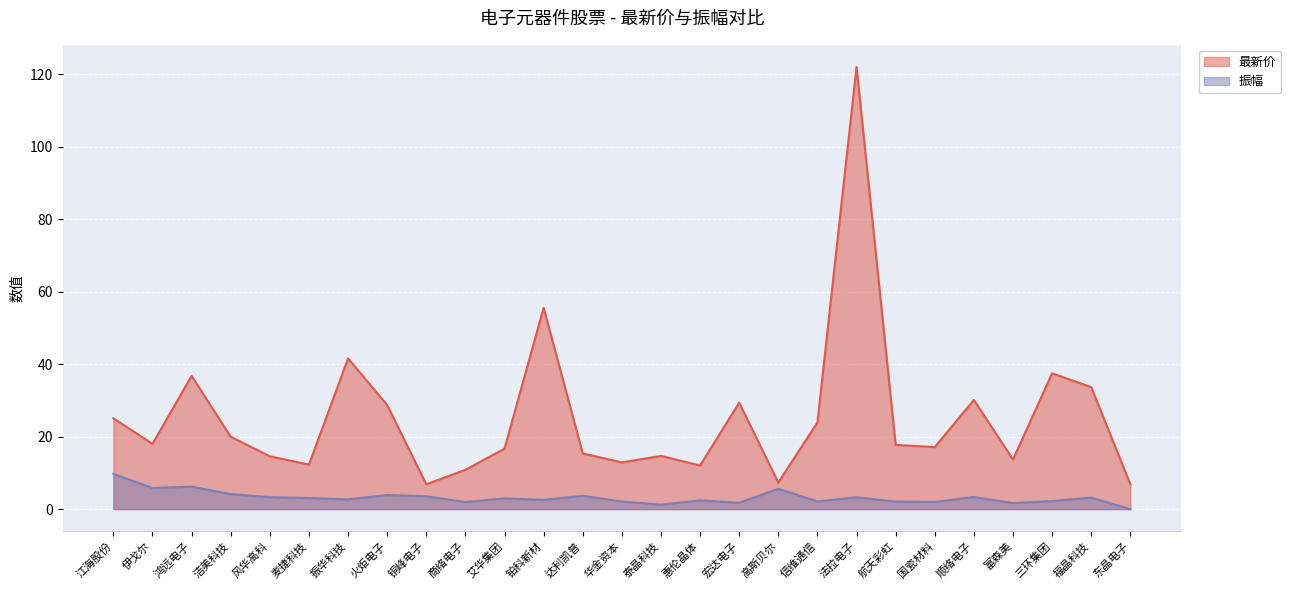

Is the value of 最新价 at 振华科技 greater than the value of 振幅 at 达利凯普?

Yes